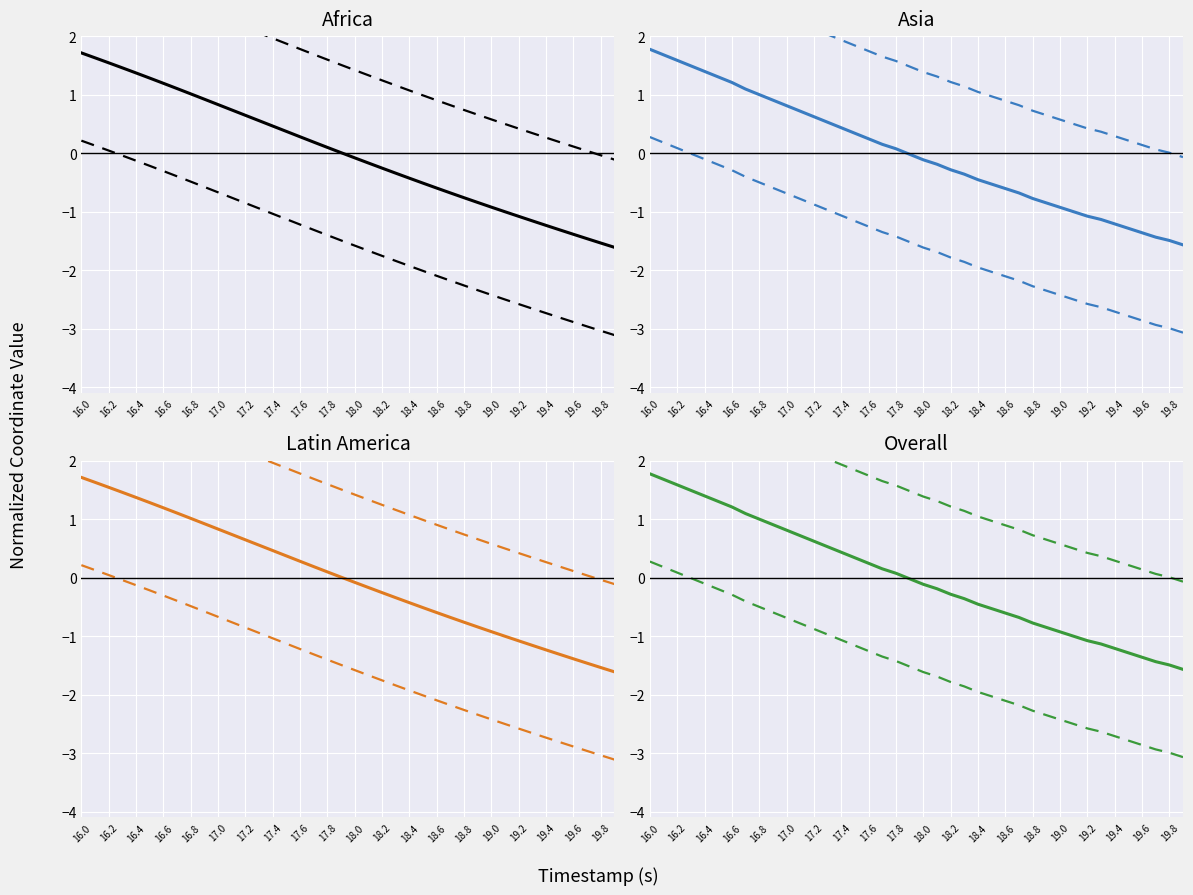

Which series has the largest total across all categories?

X coordinate (normalized) (upper)